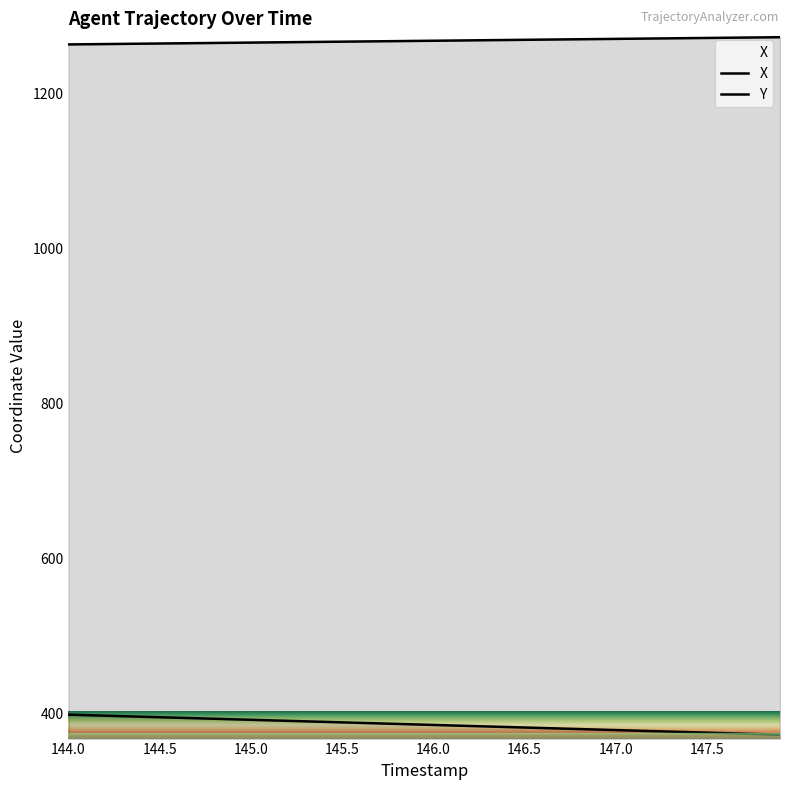

Is the value of Y at 144.0 greater than the value of X at 19?

No